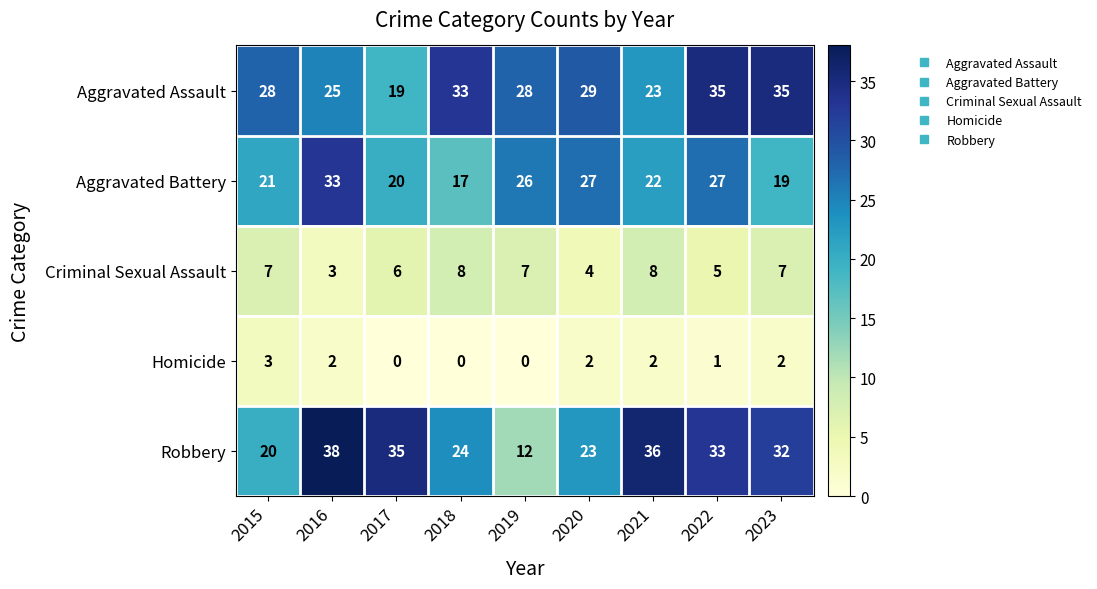

What is the sum of all Homicide values?

12